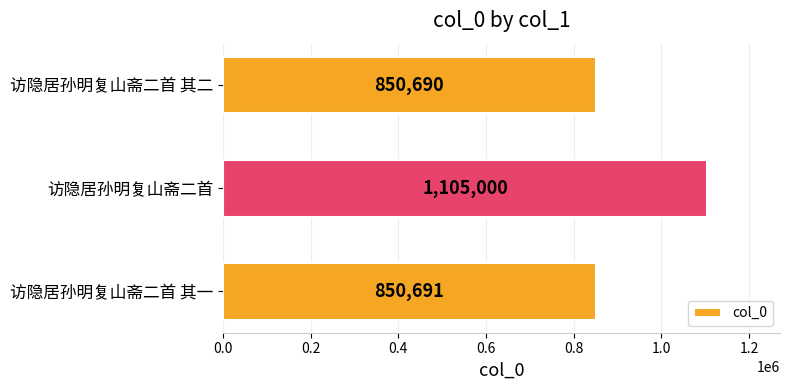

Reading bottom to top, extract all data points from this chart.

850691	1105000	850690